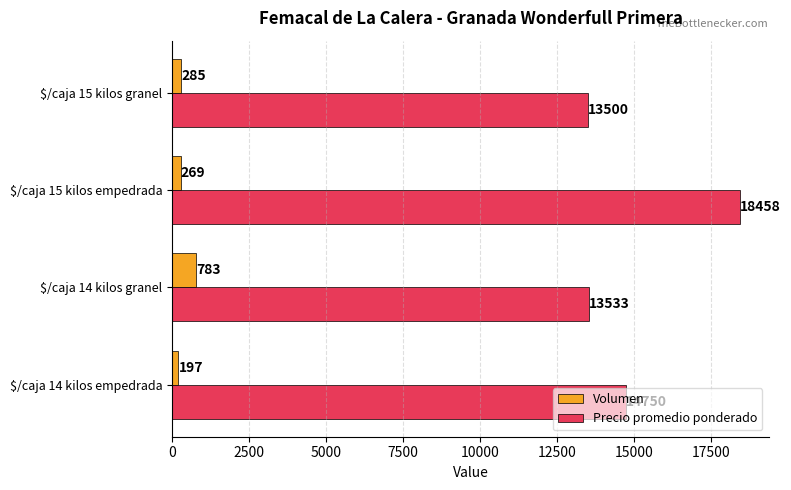

What is the total value across all series at $/caja 14 kilos granel?

14316